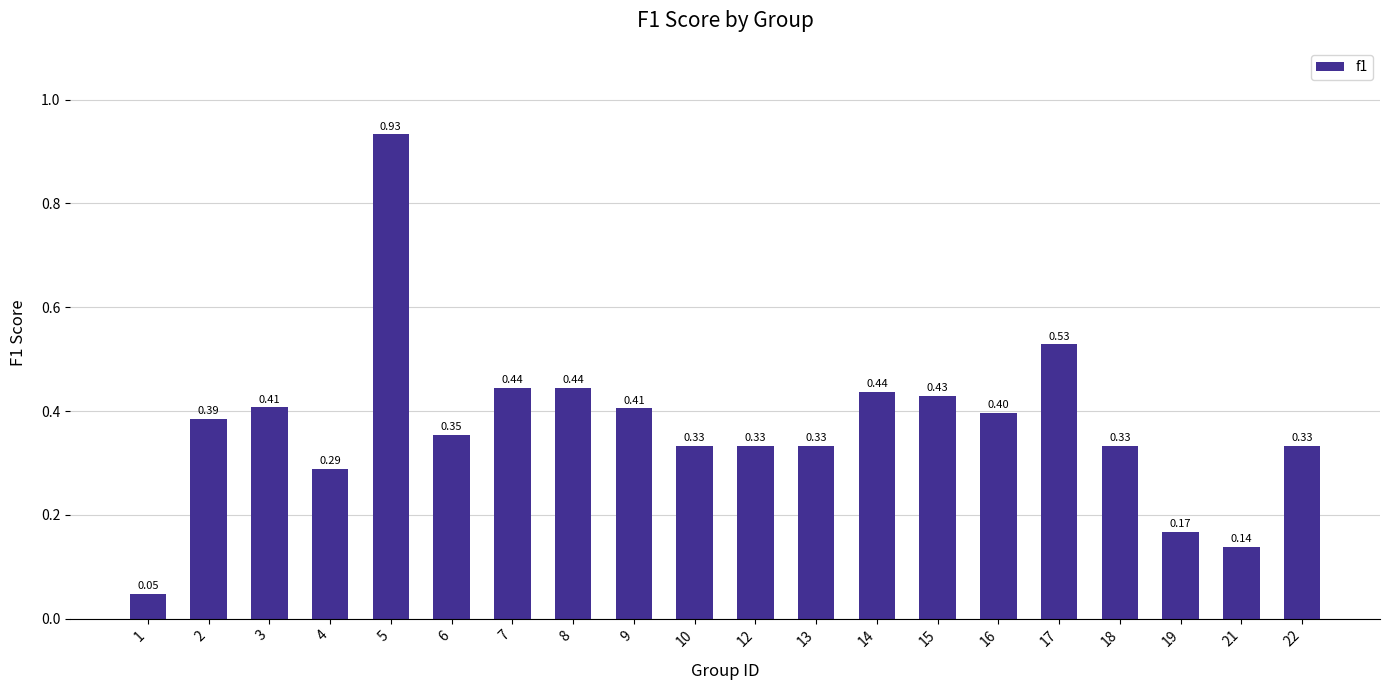

Does the chart contain any negative values?

No